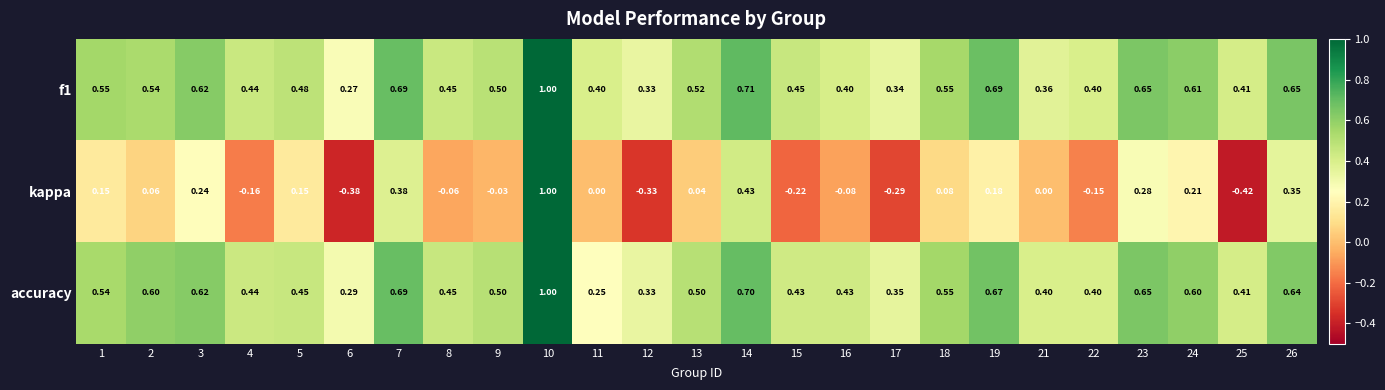

Is the value of accuracy at 21 greater than the value of f1 at 13?

No